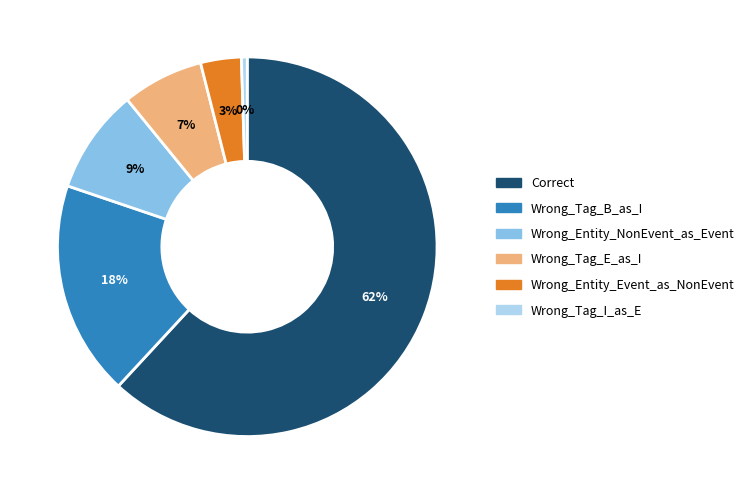

Which category has the biggest portion of the pie?

Correct